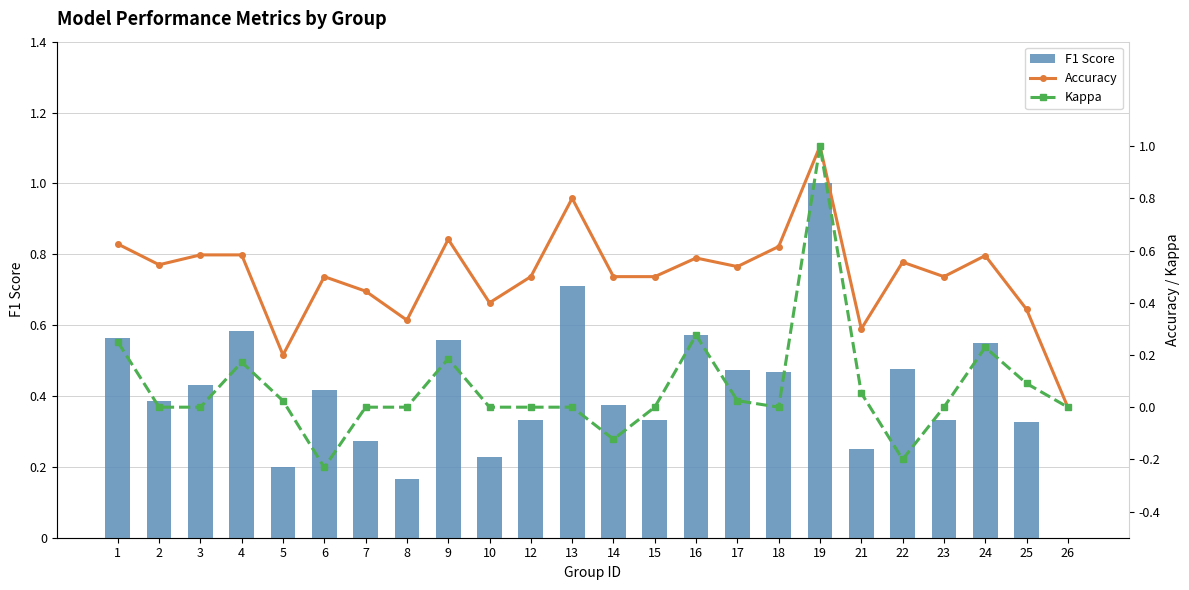

Which series has the largest range (max minus min)?

Kappa